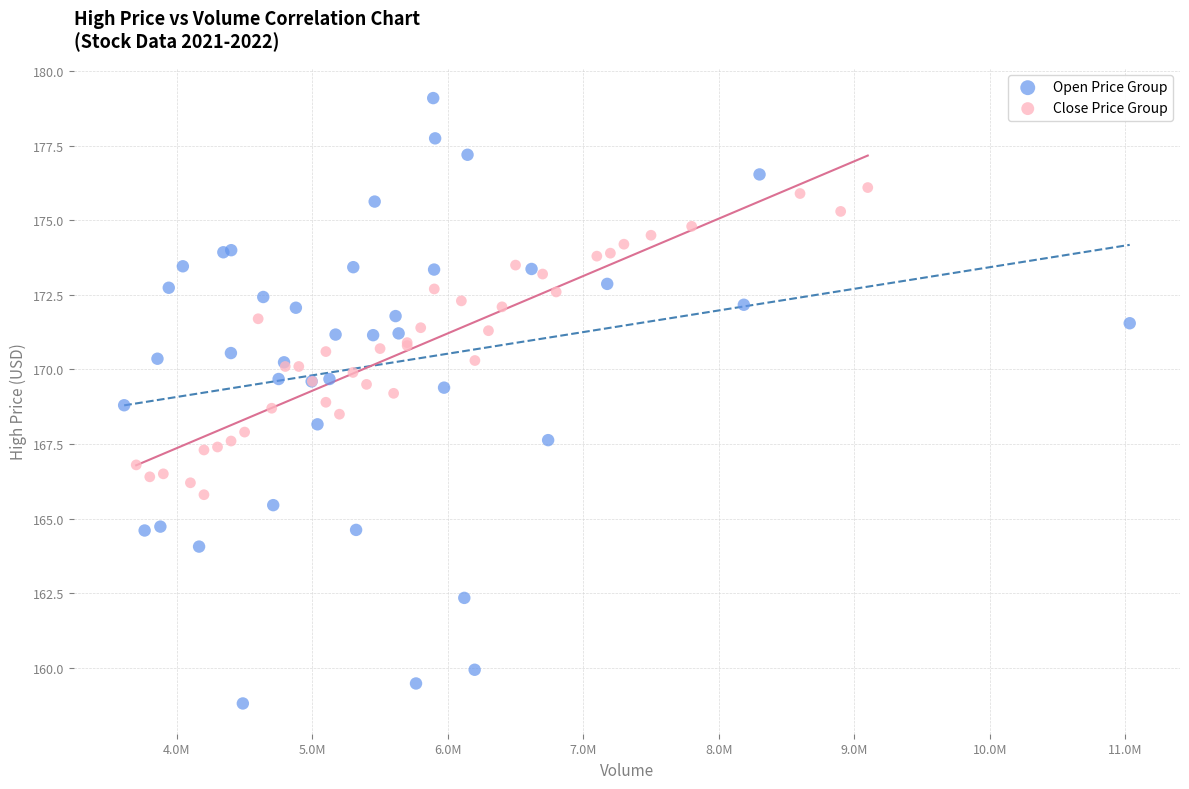

Which series has the widest spread of Y values?

Open Price Group